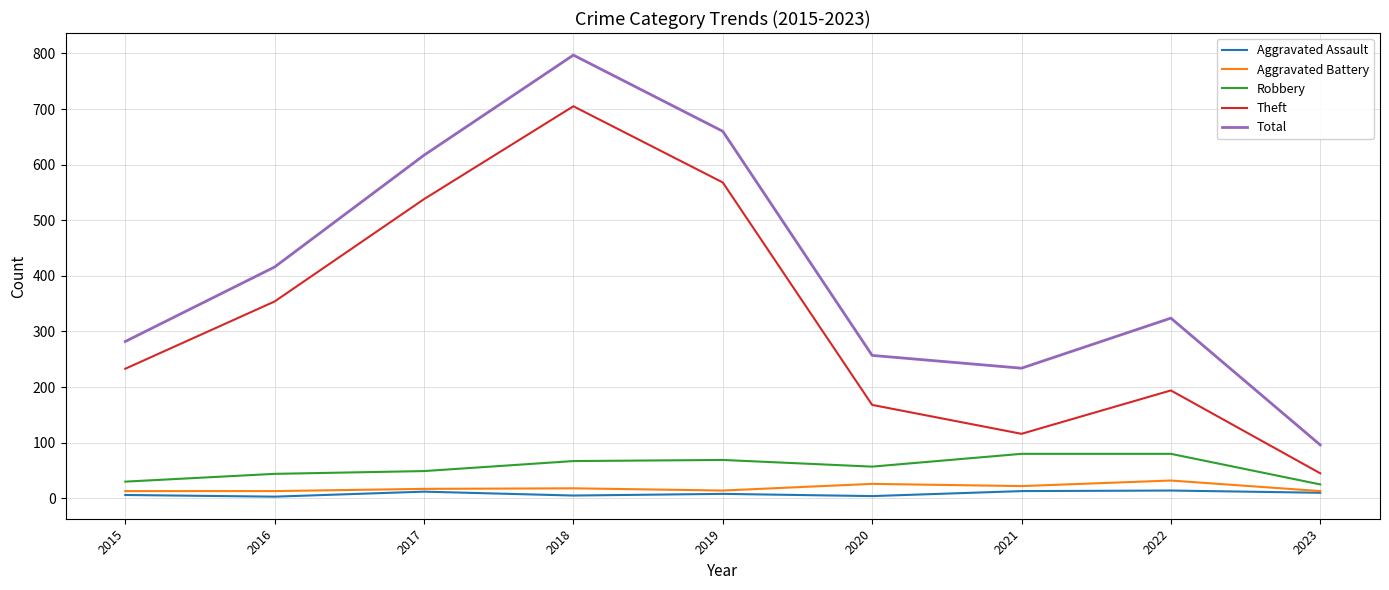

At which category is the sum across all series the highest?

2018